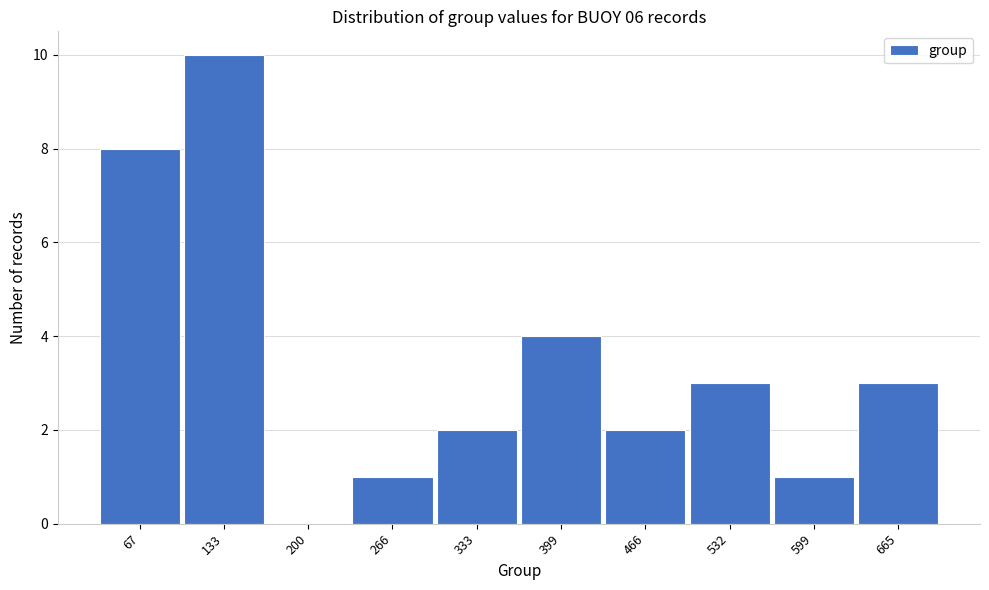

Reading left to right, extract all data points from this chart.

67=8	133=10	200=0	266=1	333=2	399=4	466=2	532=3	599=1	665=3